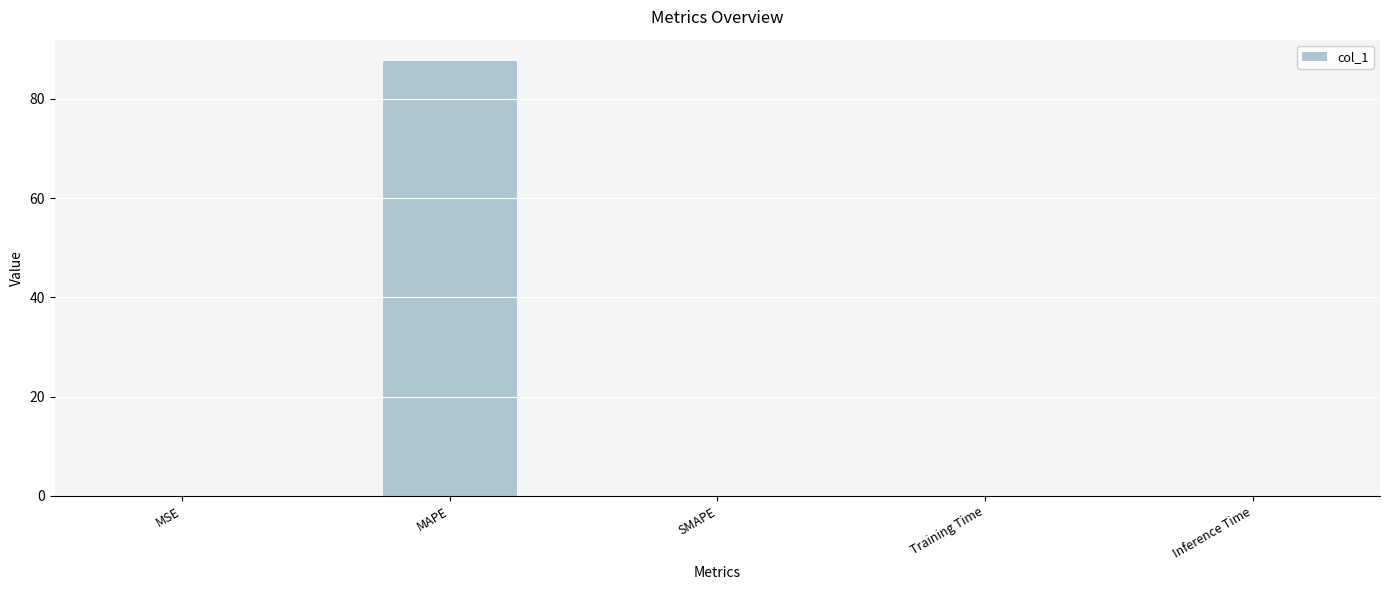

Between MAPE and SMAPE, which is larger?

MAPE